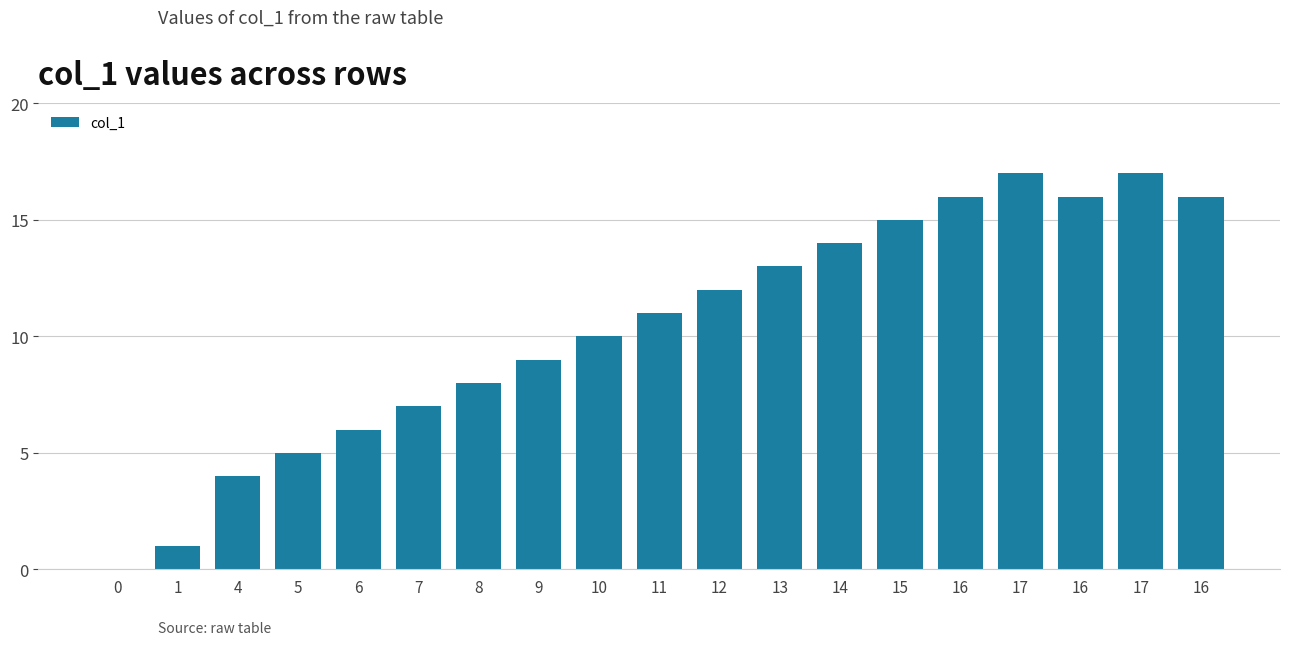

How many categories are shown in the chart?

19